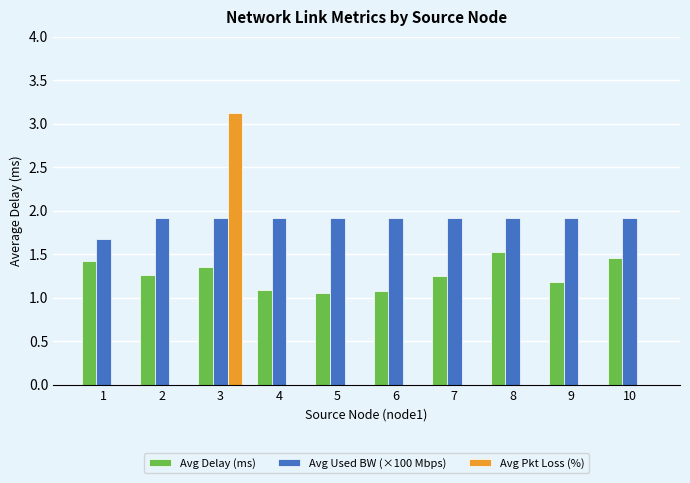

The value of Avg Pkt Loss (%) at 4 is -1.4. True or false?

False